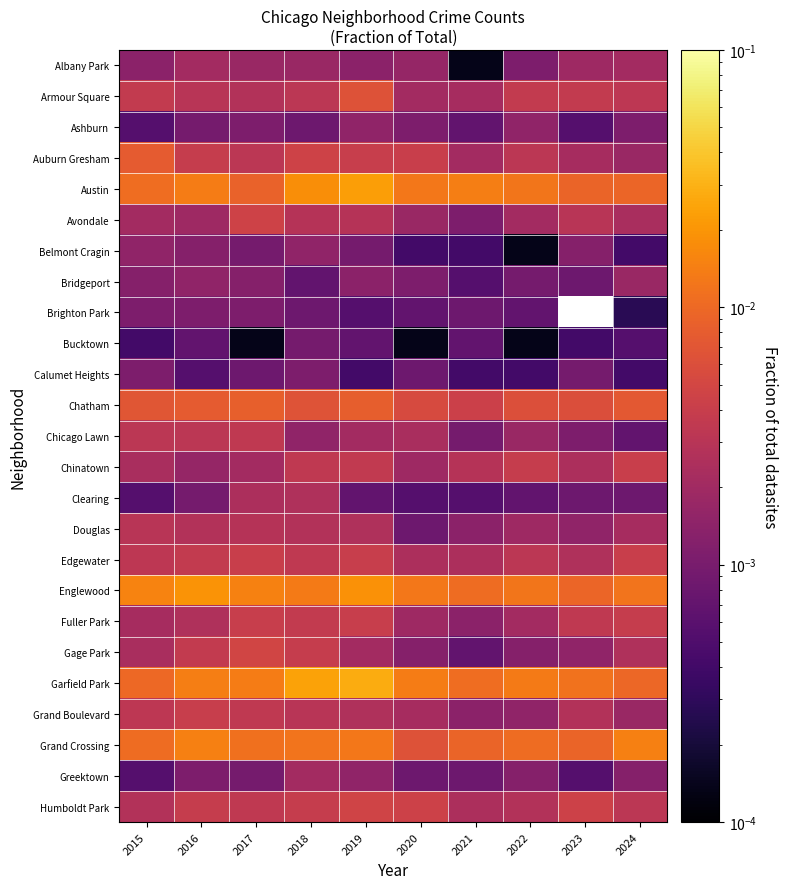

Is it true that Grand Boulevard equals 0.0 at 2020?

True